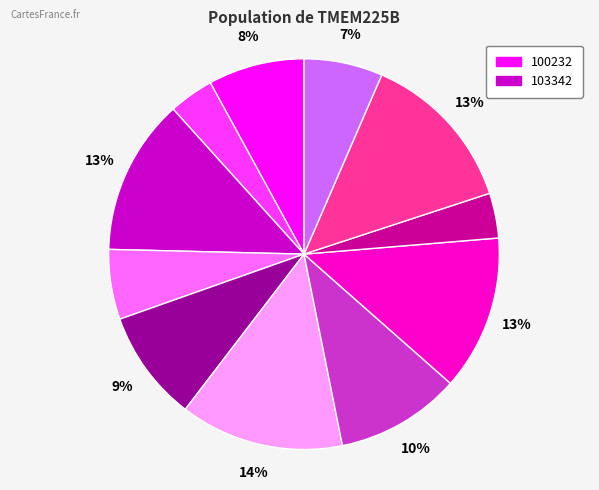

Is there any slice that represents more than half of the pie?

No